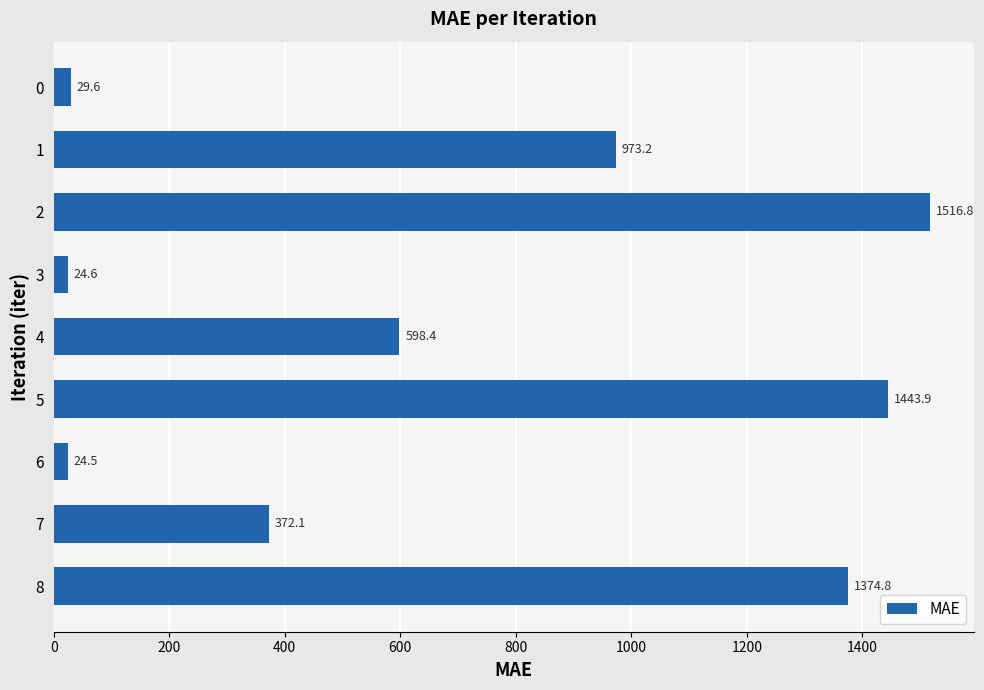

Where is the data nearest to the value 770?

4